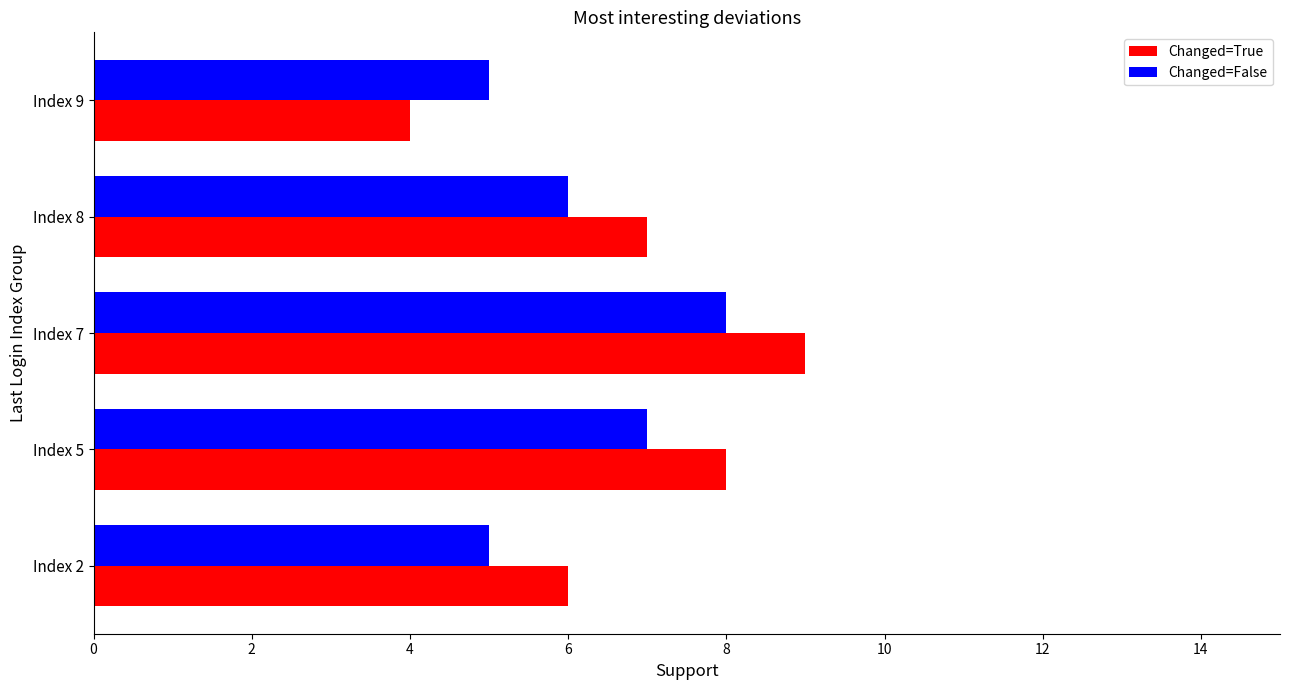

Is the value of Changed=True at Index 2 greater than the value of Changed=False at Index 7?

No